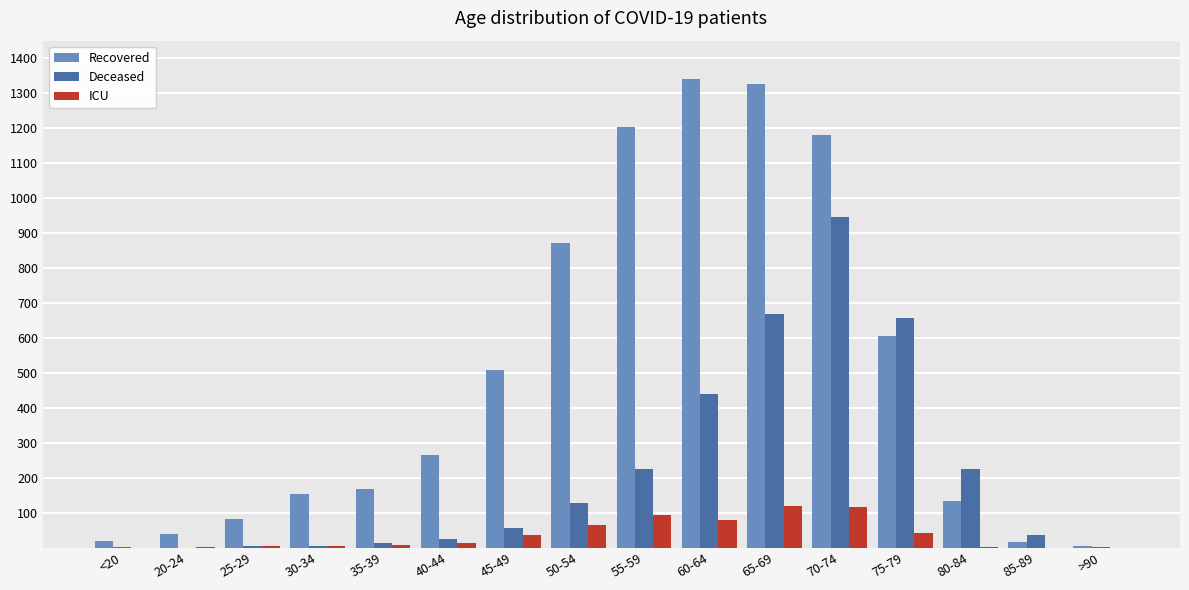

Which series has the largest range (max minus min)?

Recovered